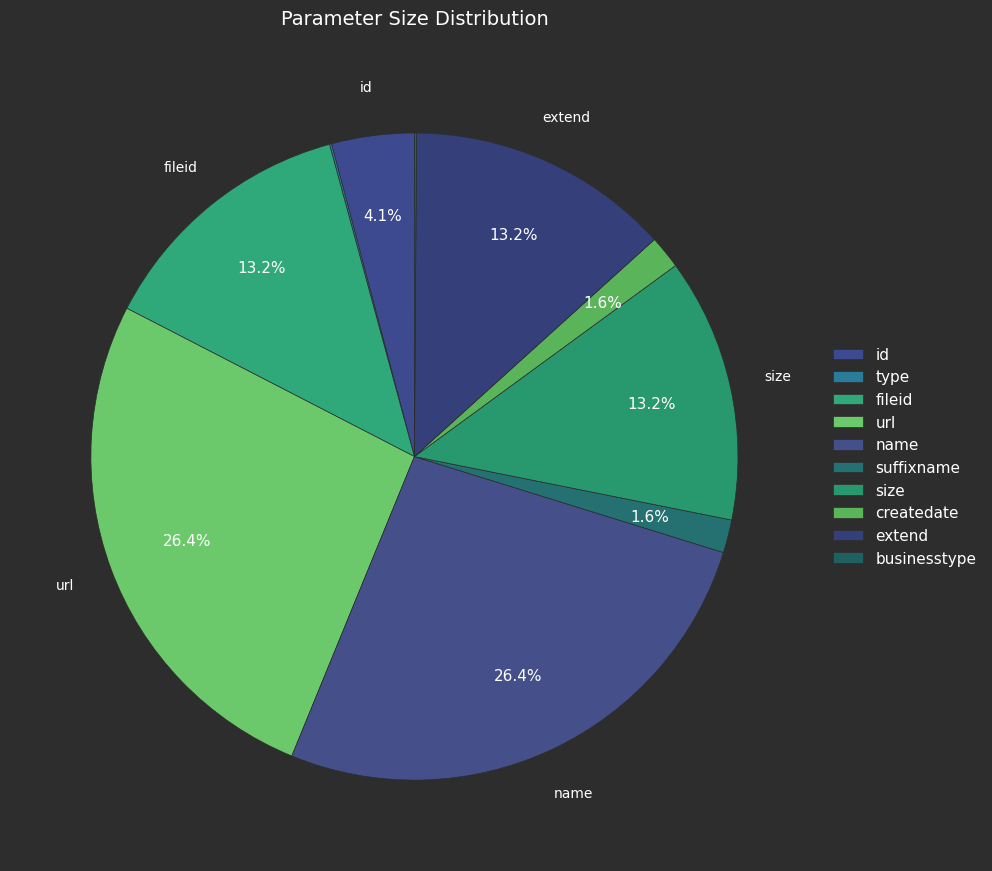

True or false: id accounts for 16% of the total.

False